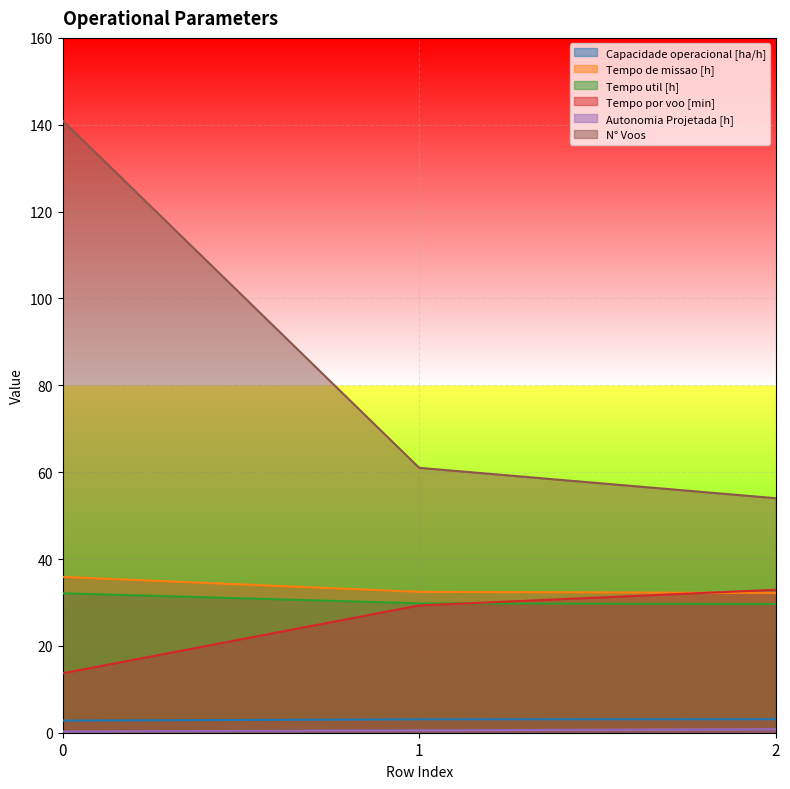

What is the maximum value for N° Voos?

141.0